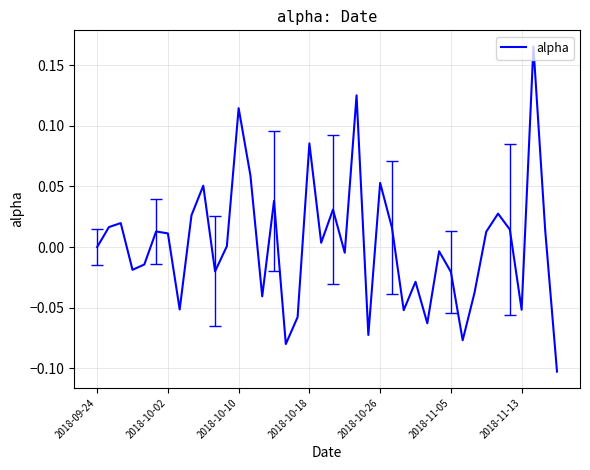

What is the difference between the maximum and minimum values?

0.3